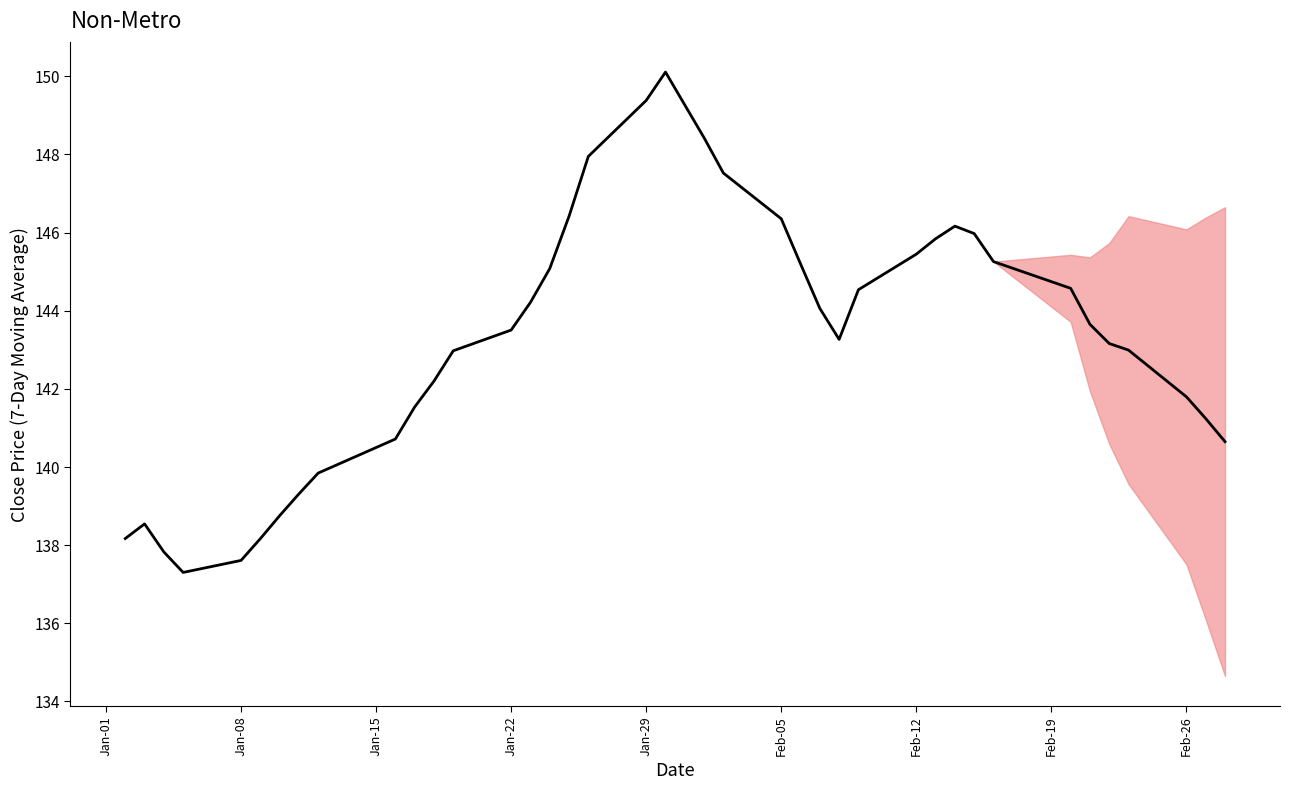

What is the average value?

143.4